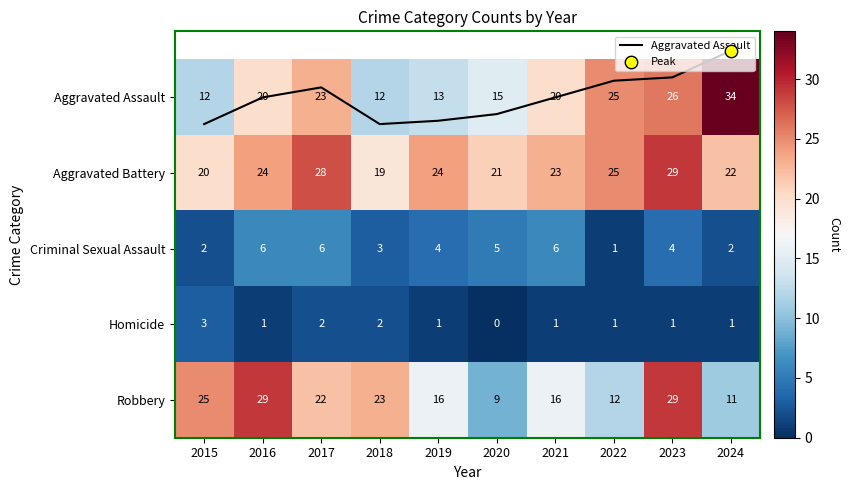

Count the number of data series in this chart.

6